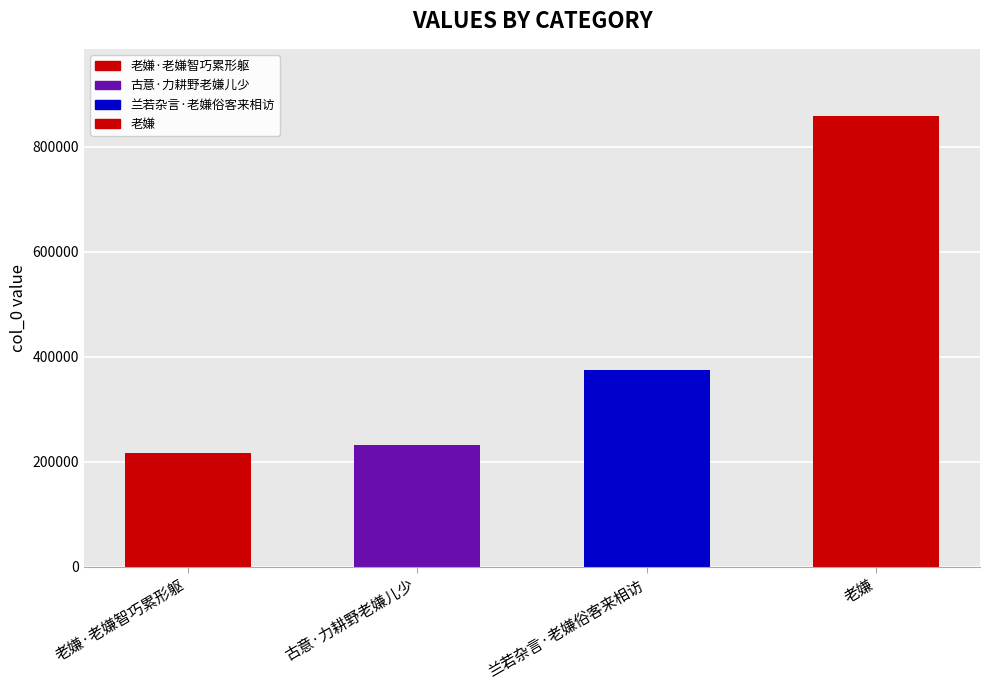

What is the sum of the values at 兰若杂言·老嫌俗客来相访 and 古意·力耕野老嫌儿少?

606623